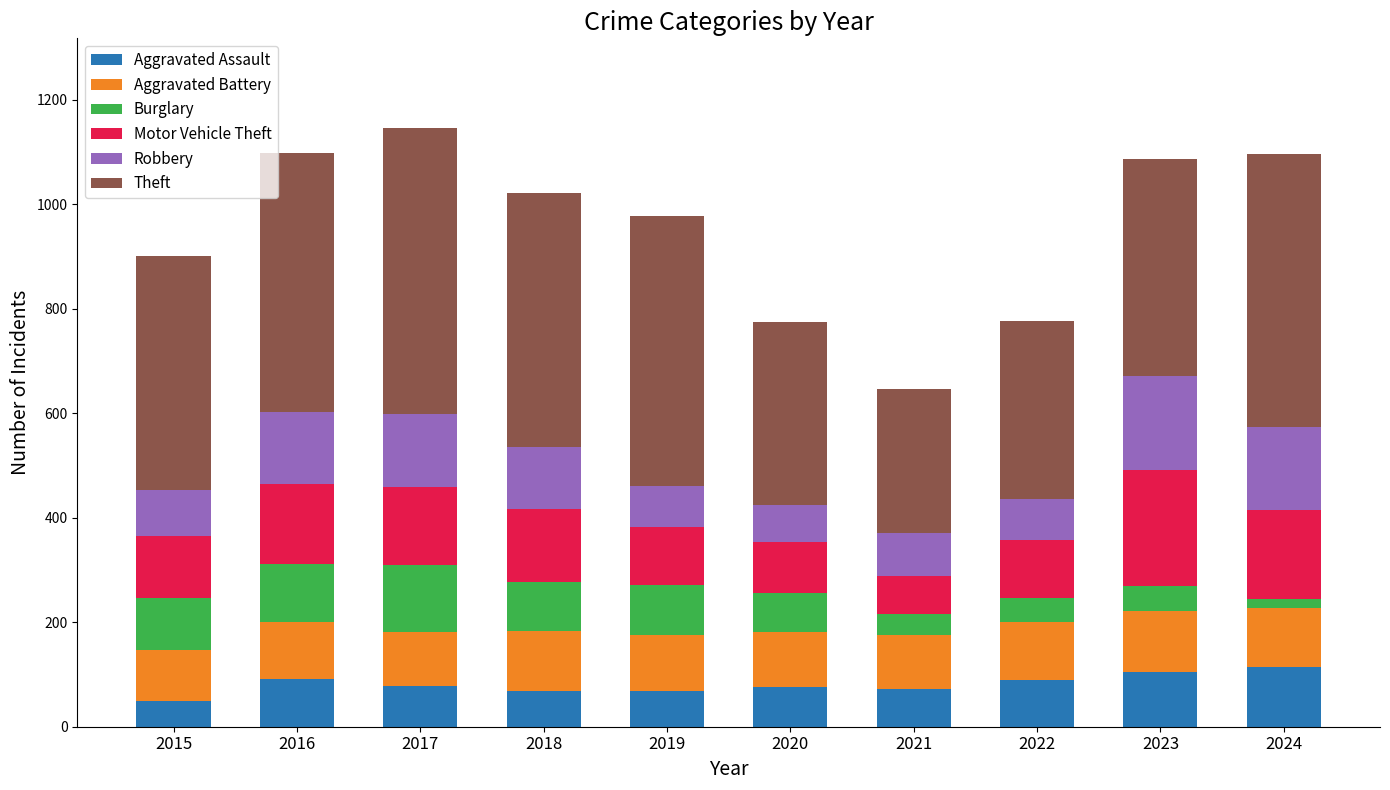

What are all the series names shown in the legend?

Aggravated Assault, Aggravated Battery, Burglary, Motor Vehicle Theft, Robbery, Theft